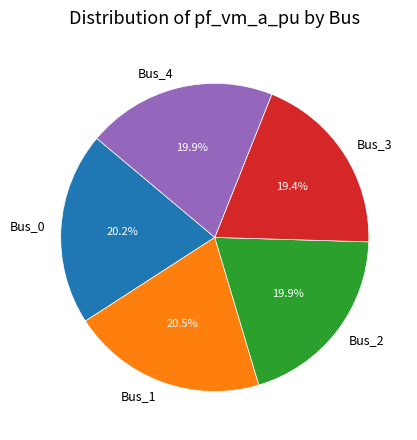

How many slices are in this pie chart?

5